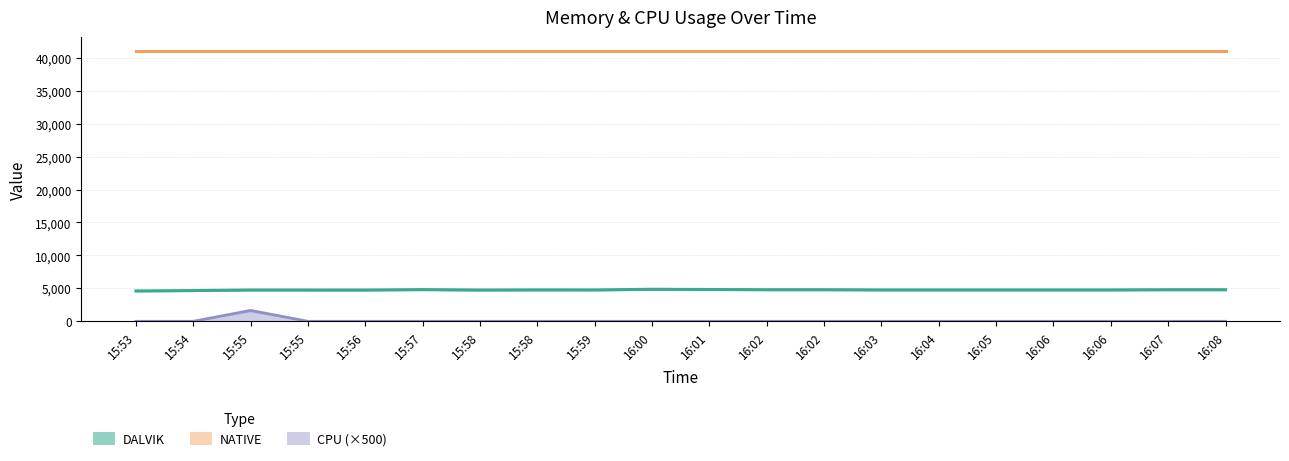

Which category has the highest value in the CPU series?

15:55